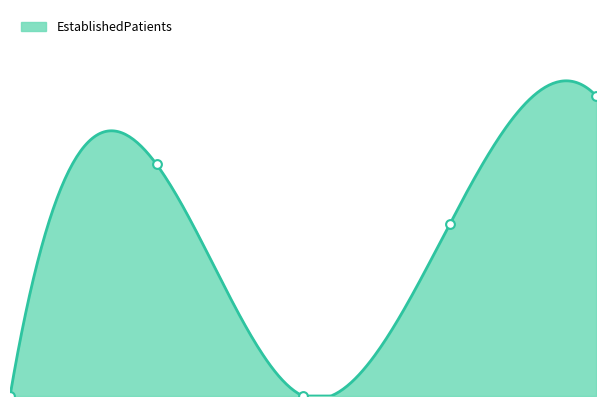

What is the change in value from 0.0 to 4.0?

+7.0